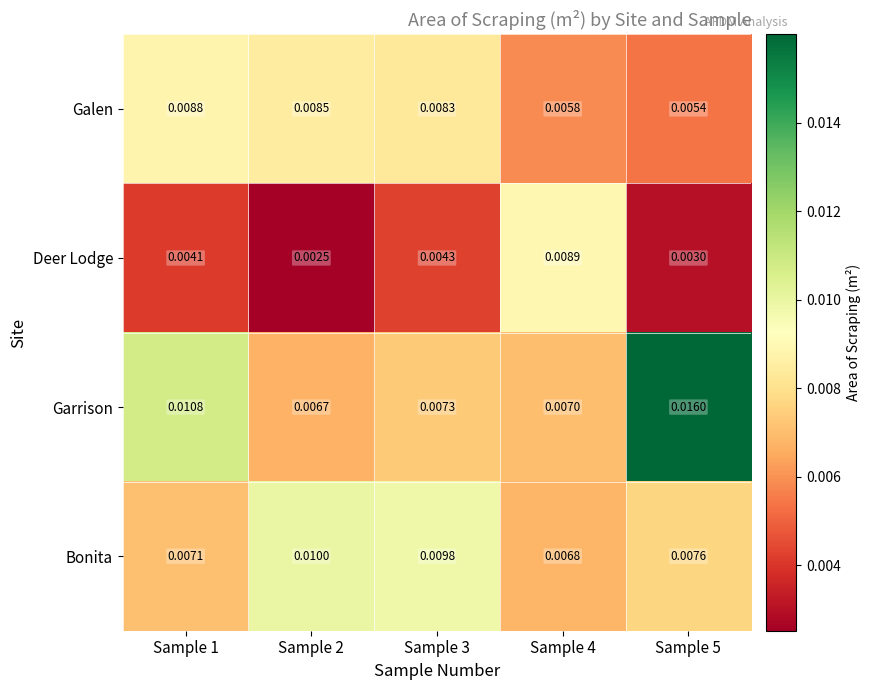

Rank the series at Sample 5 from lowest to highest value.

Deer Lodge, Galen, Bonita, Garrison